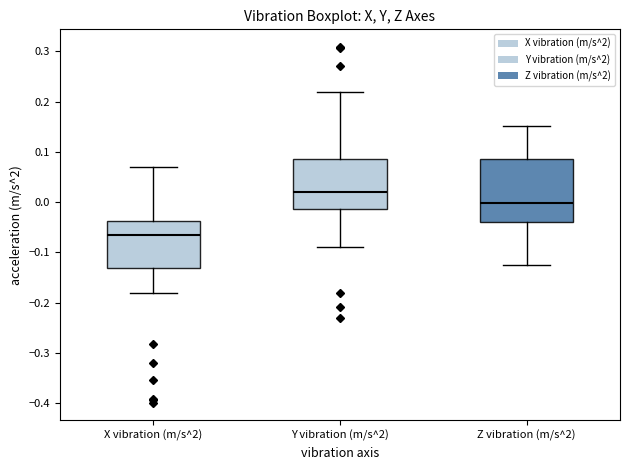

Comparing the boxes themselves (not the whiskers), which one is the tallest?

Z vibration (m/s^2)